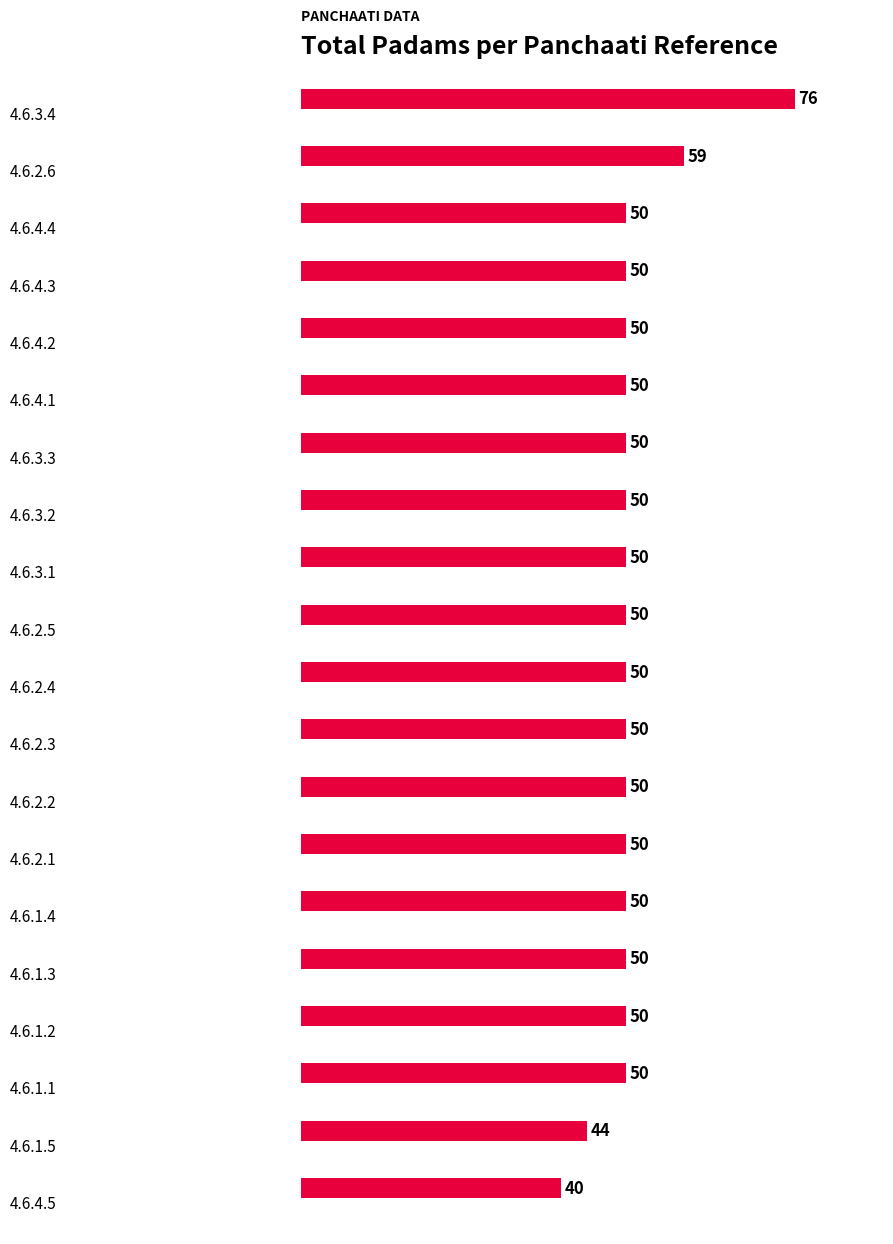

Reading top to bottom, extract all data points from this chart.

76	59	50	50	50	50	50	50	50	50	50	50	50	50	50	50	50	50	44	40